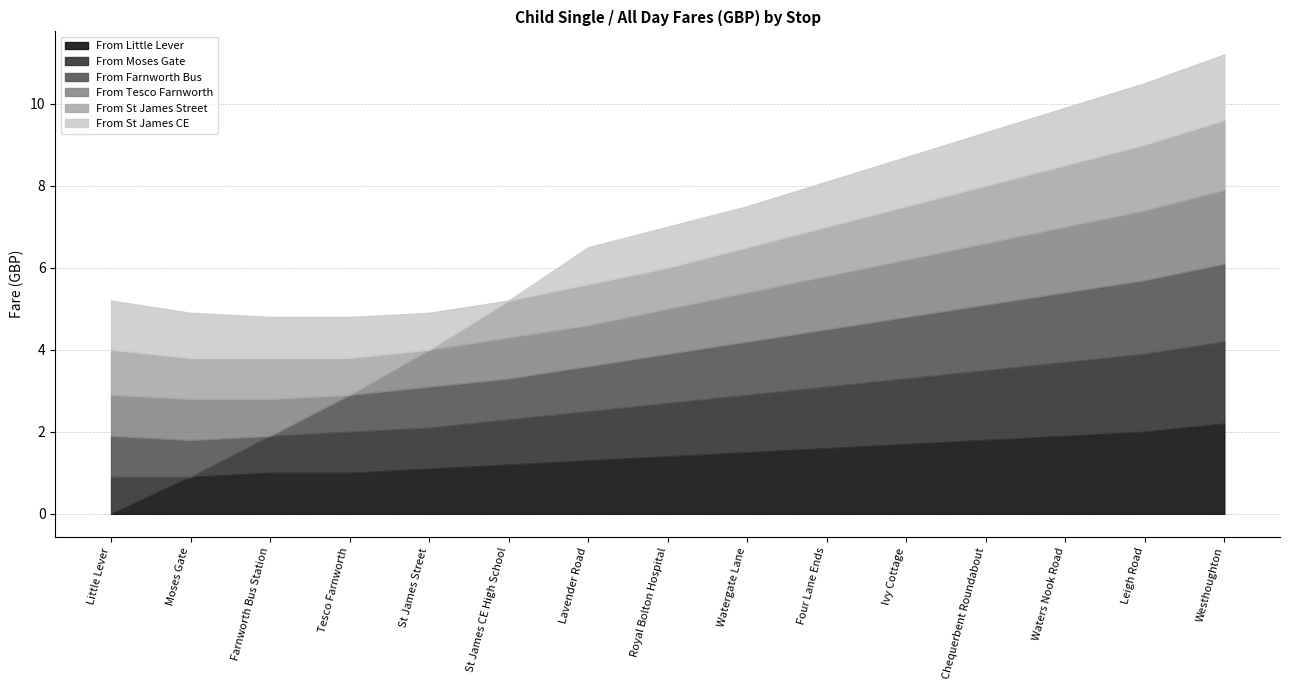

What is the difference between the maximum and minimum values in the From Farnworth Bus series?

1.9